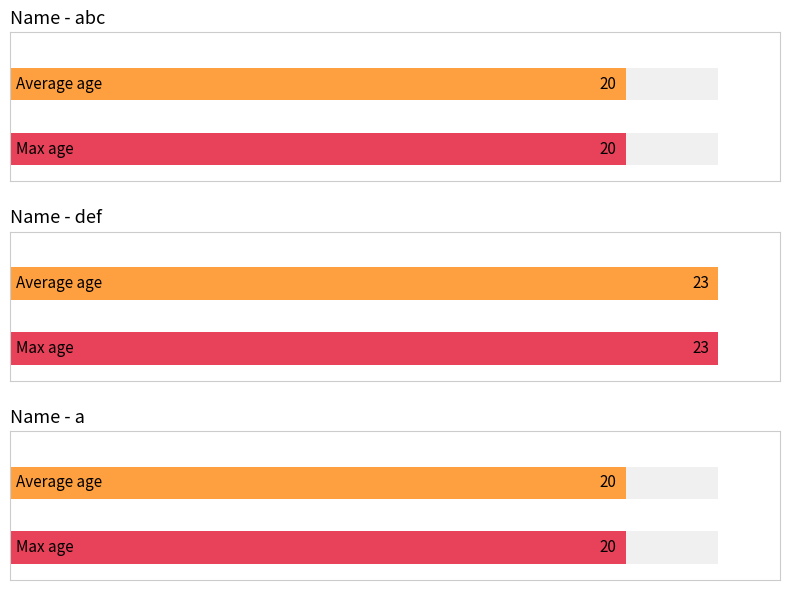

Is it true that the value at def is 6?

False